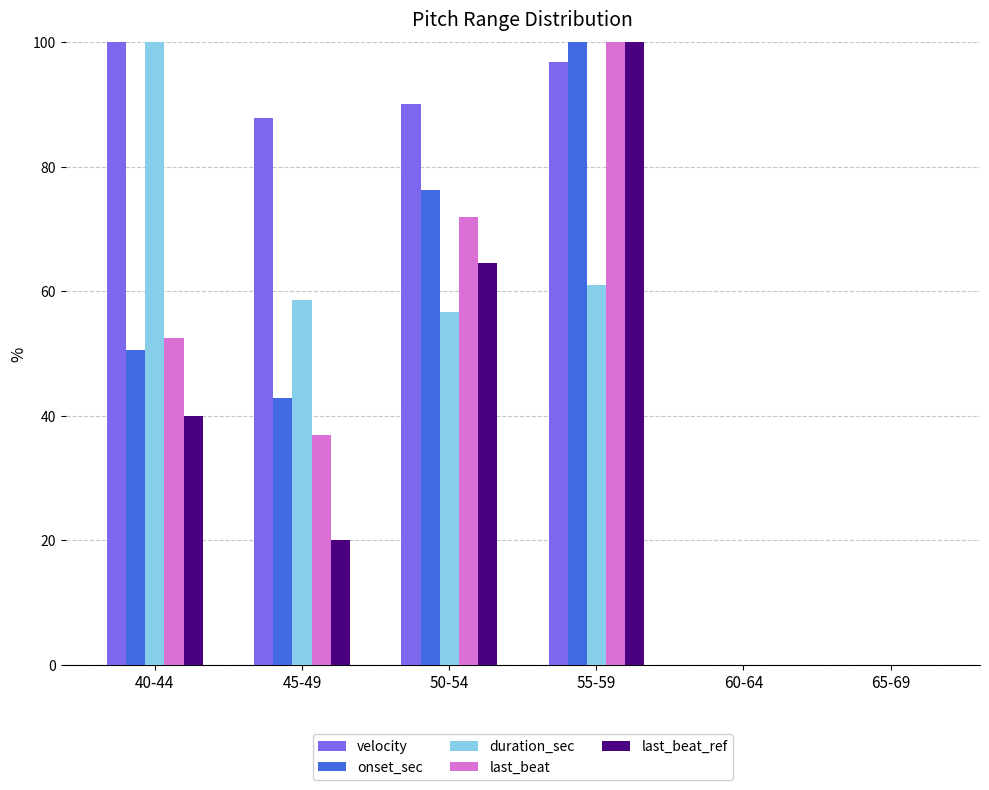

Which series changed the most between 50-54 and 55-59?

last_beat_ref